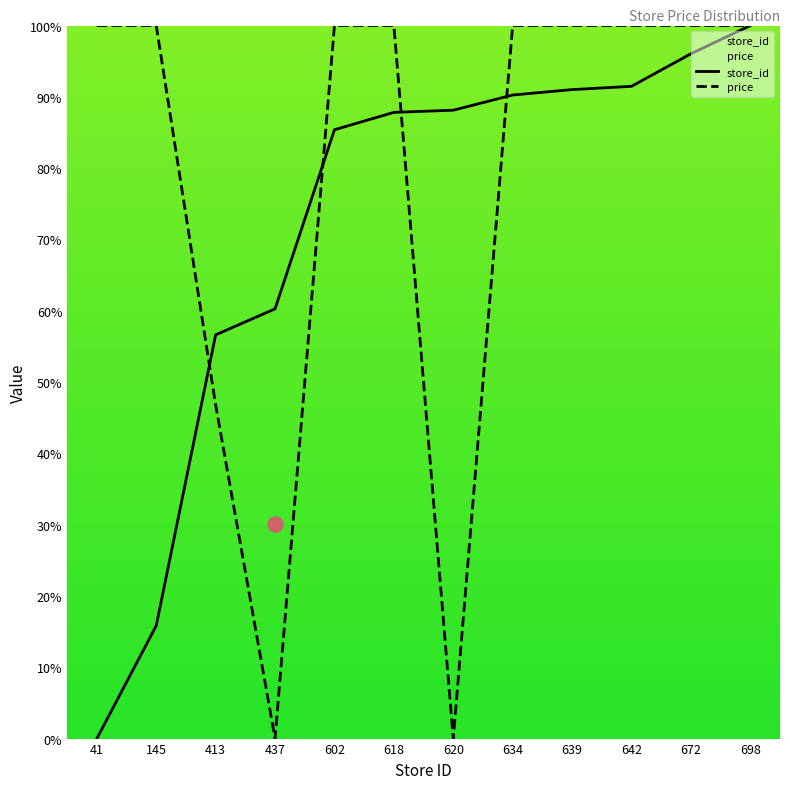

Which series has the widest spread of Y values?

store_id